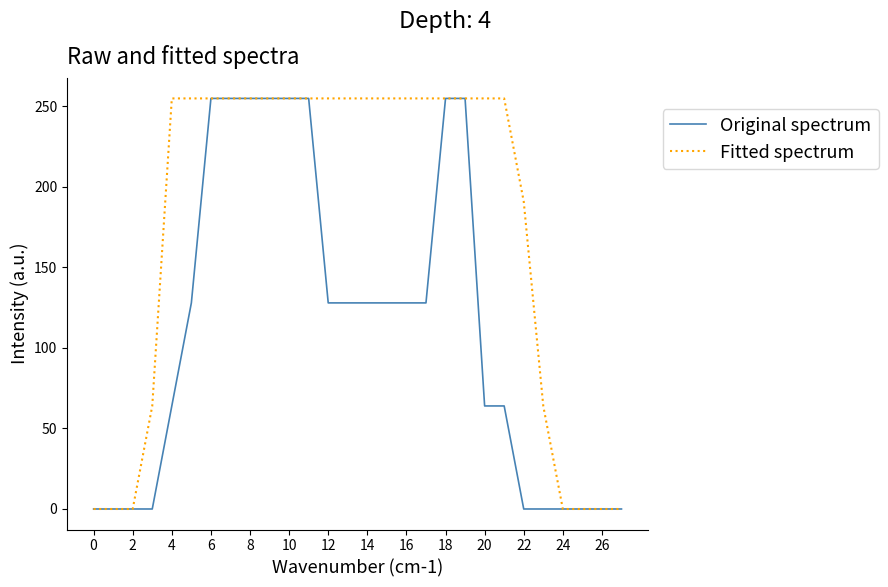

What is the maximum value for Fitted spectrum?

255